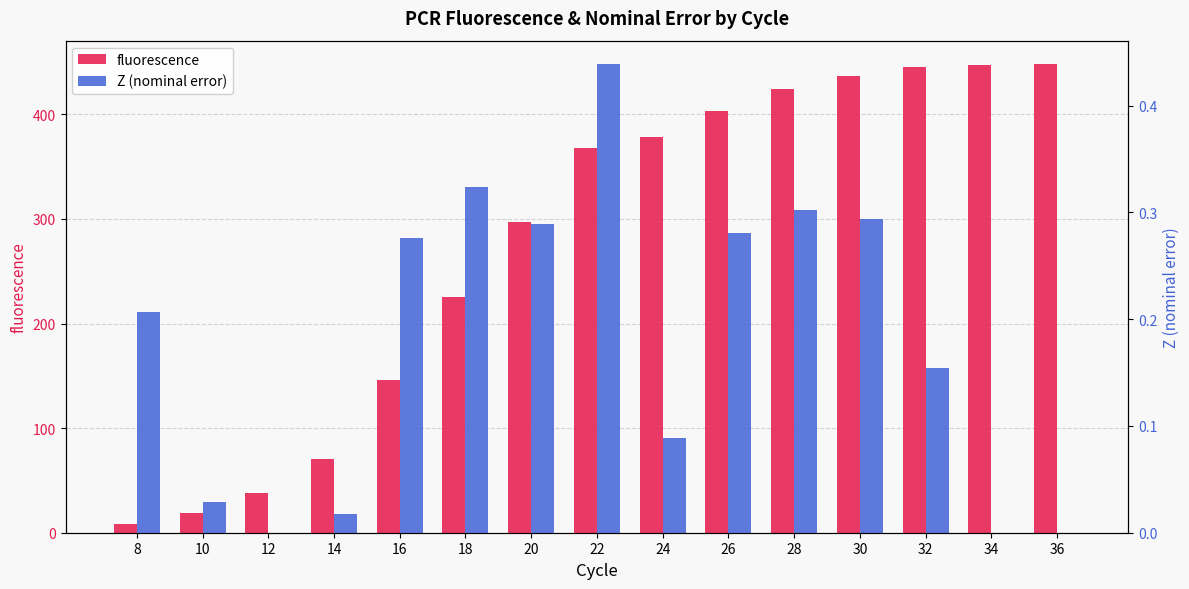

Are the bars horizontal?

No